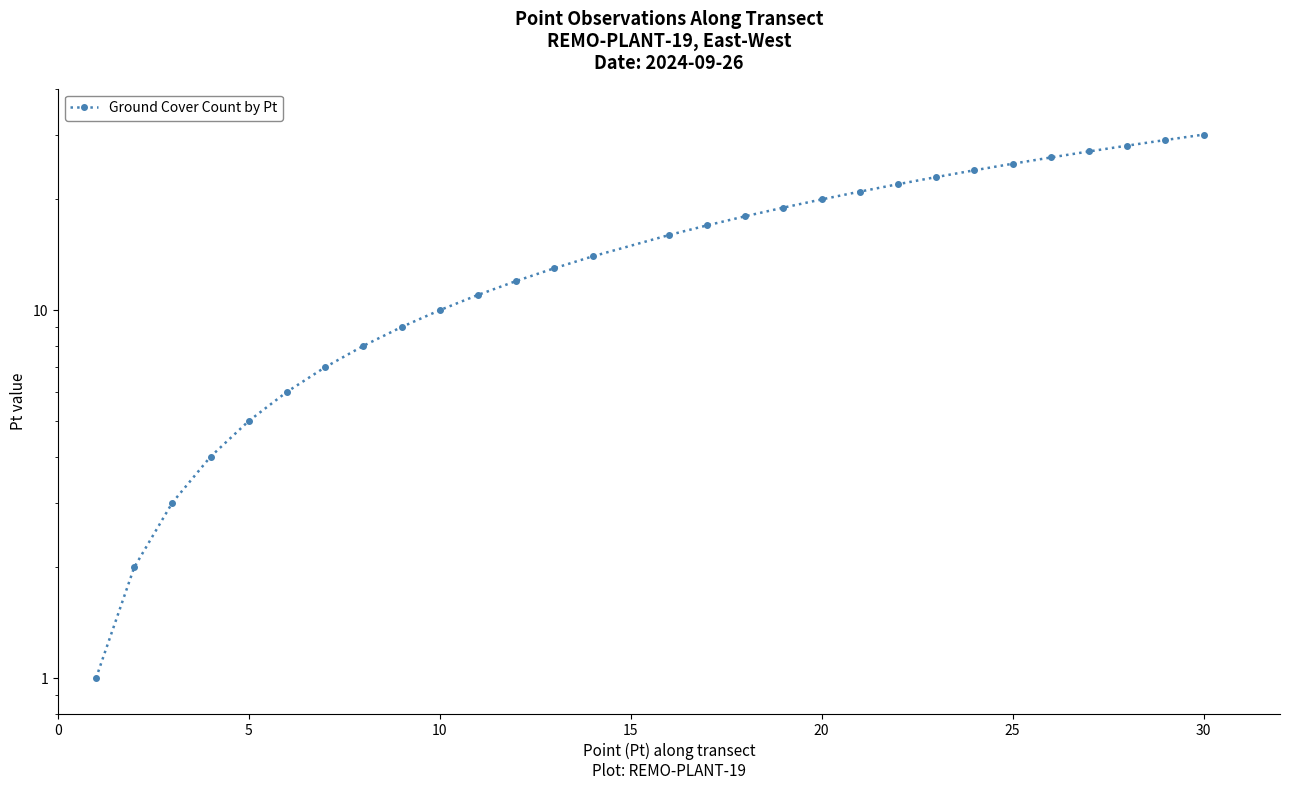

Reading left to right, extract all data points from this chart.

1	2	3	4	5	6	7	8	9	10	11	12	13	14	16	17	18	19	20	21	22	23	24	25	26	27	28	29	30